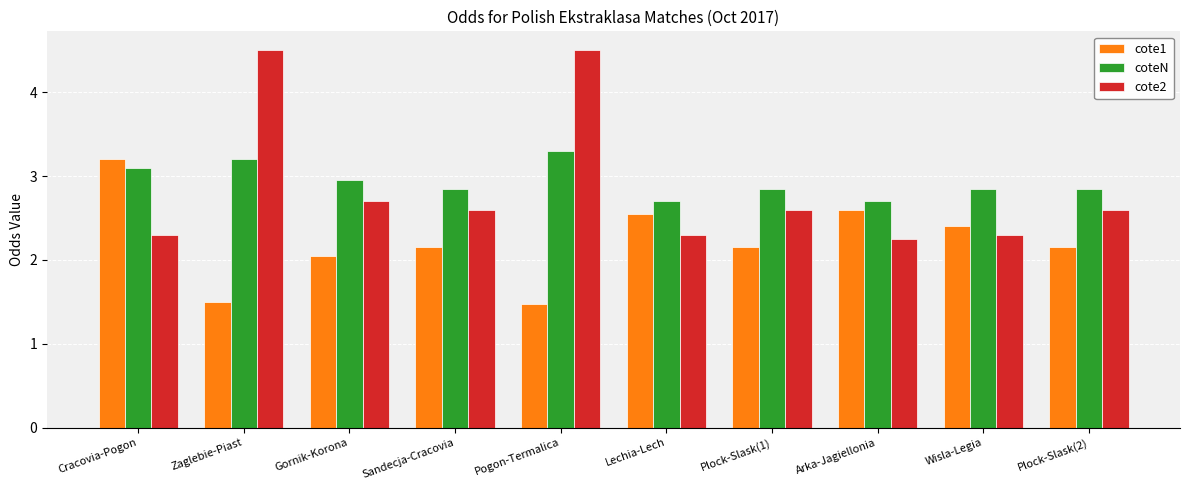

What is the maximum value shown in the chart?

4.5